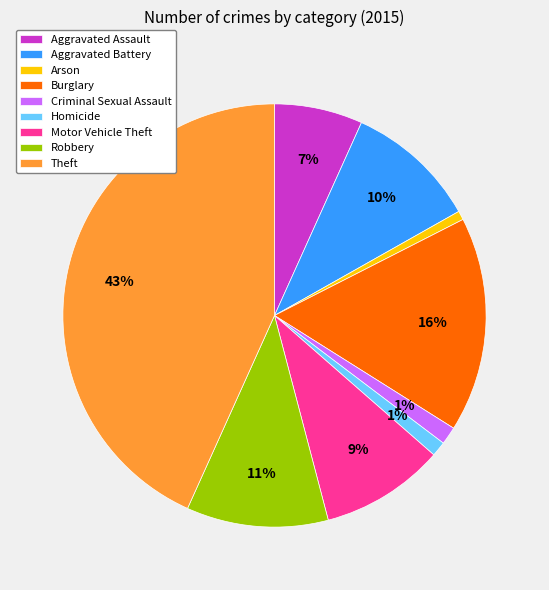

Combined, do Criminal Sexual Assault and Motor Vehicle Theft account for over 50%?

No